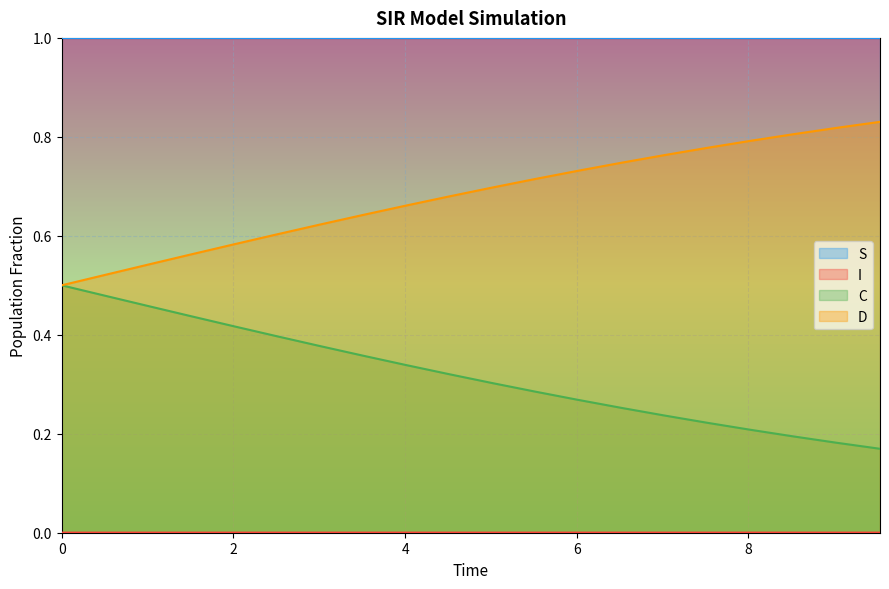

True or false: S and I cross at least once.

False